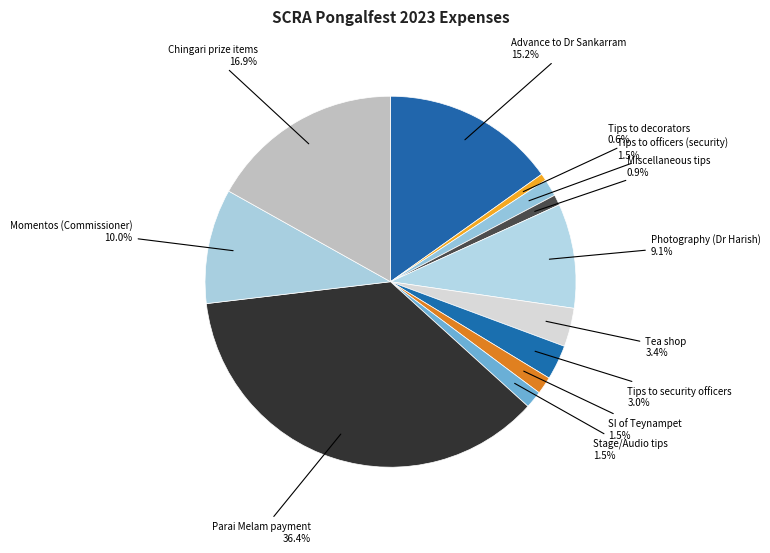

Is Tips to decorators the majority of the pie?

No